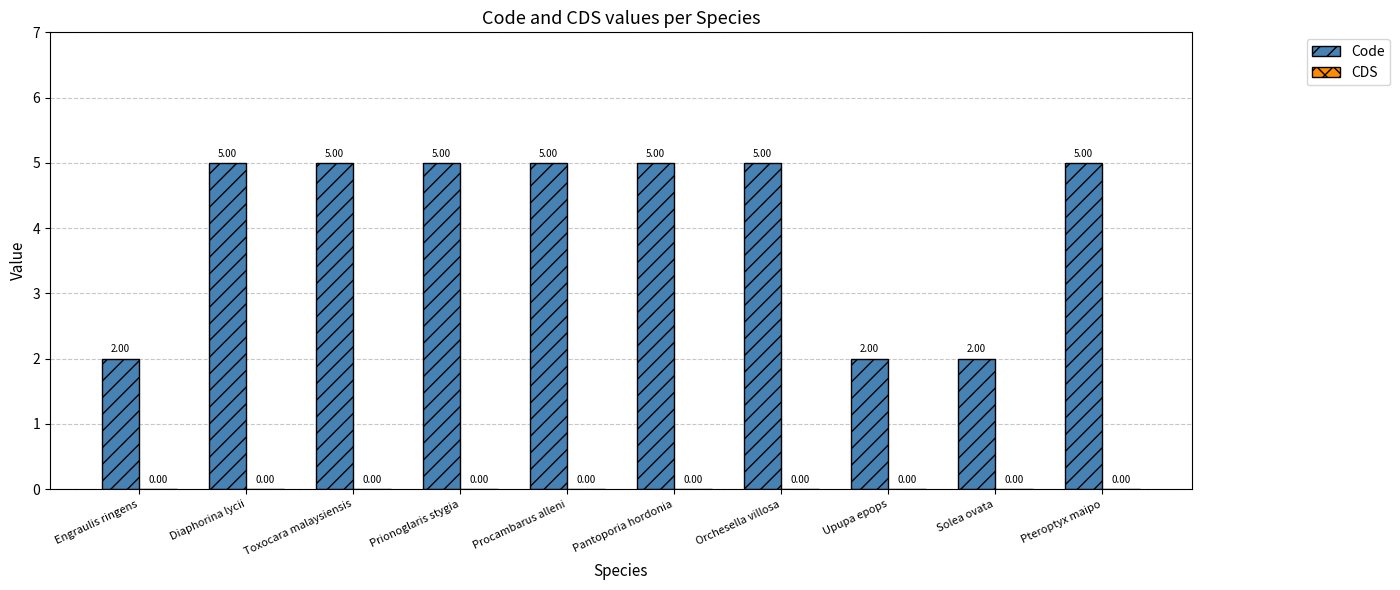

What is the change in value from Pantoporia hordonia to Solea ovata?

-3